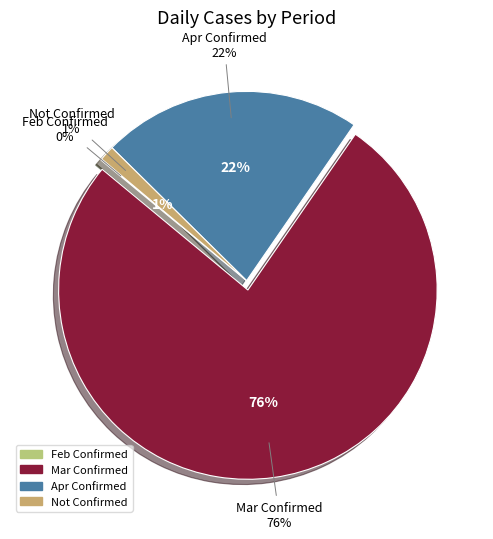

Does 13 account for over 50% of the chart?

No